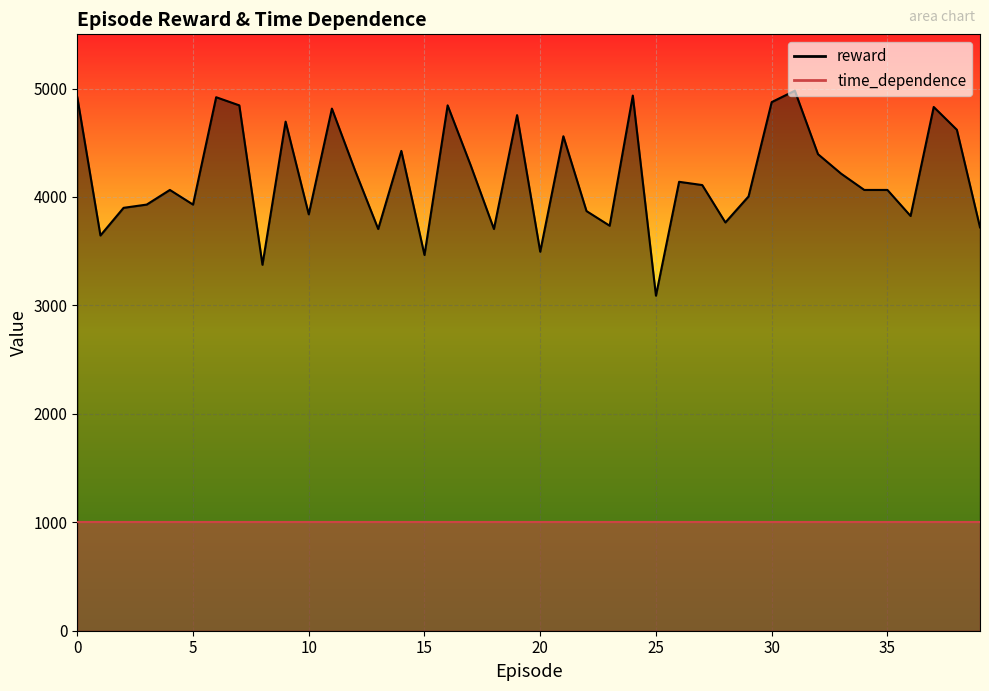

List the labels in order of value, smallest first.

25, 8, 15, 20, 1, 13, 18, 39, 23, 28, 36, 10, 22, 2, 3, 5, 29, 4, 34, 35, 27, 26, 33, 12, 17, 32, 14, 21, 38, 9, 19, 11, 37, 7, 16, 30, 0, 6, 24, 31